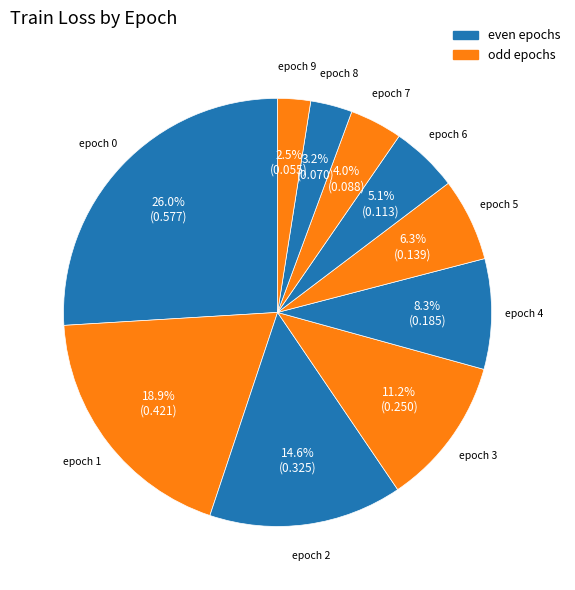

How many segments does this pie chart have?

10